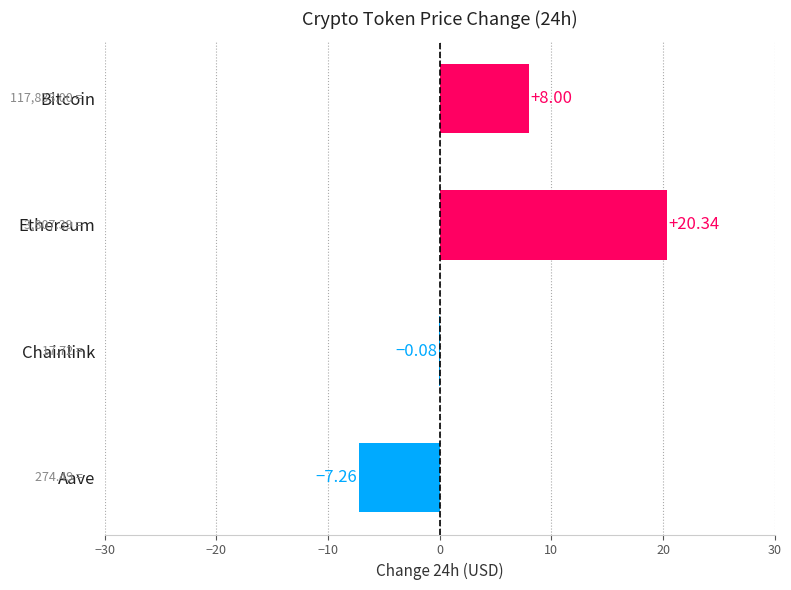

What is the sum of all values?

21.0